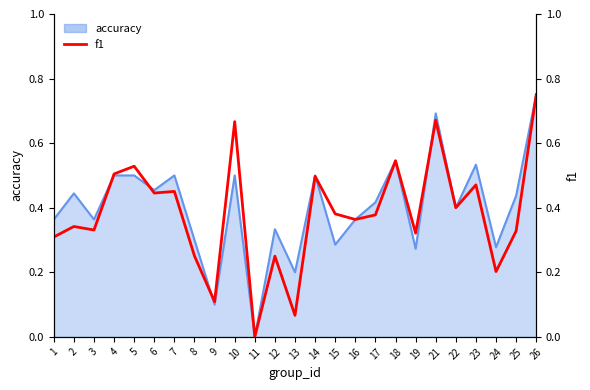

How many interior local valleys (lower than both neighbors) does the data have?

9